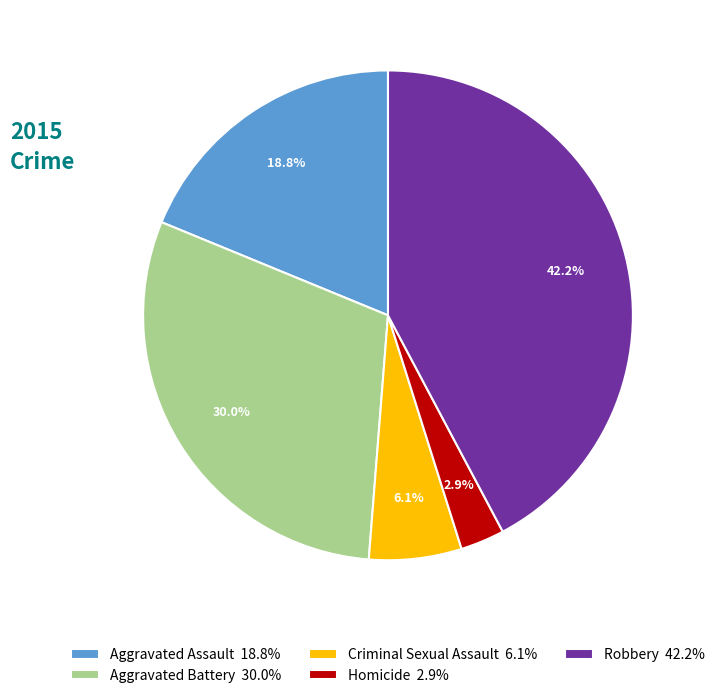

Which has a higher value, Aggravated Assault 18.8% or Aggravated Battery 30.0%?

Aggravated Battery 30.0%